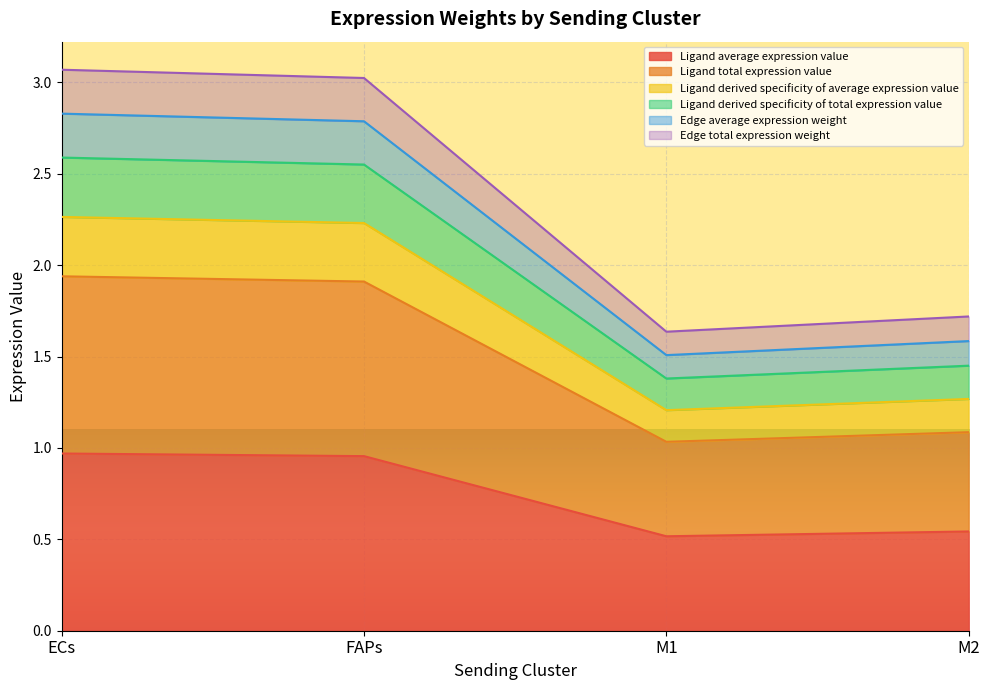

How many series are shown in this chart?

6